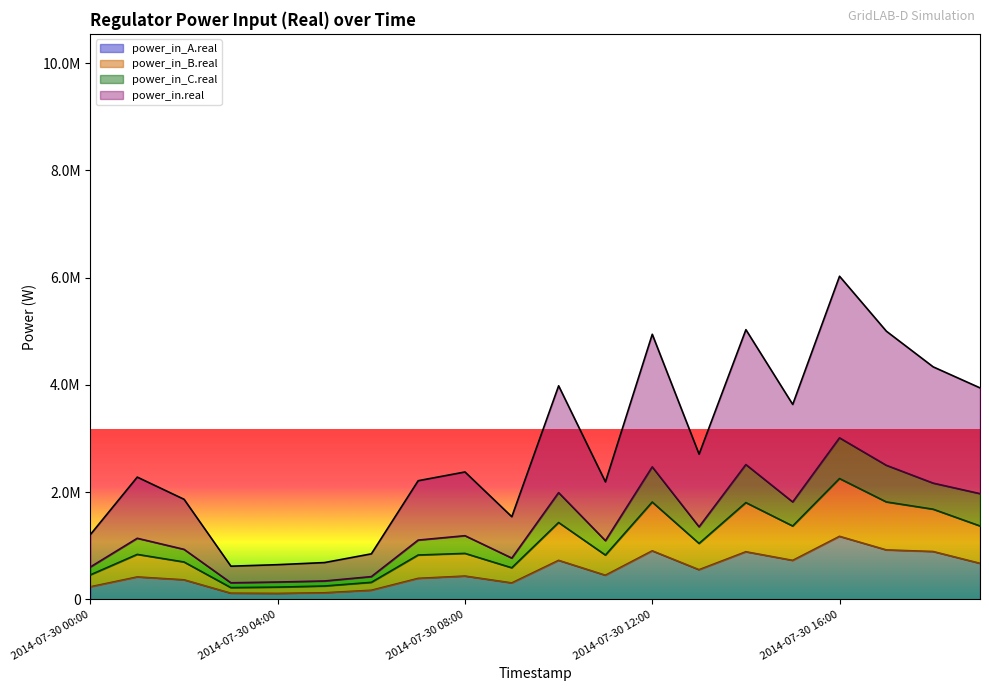

What is the label of the 8th point from the left?

2014-07-30 07:00